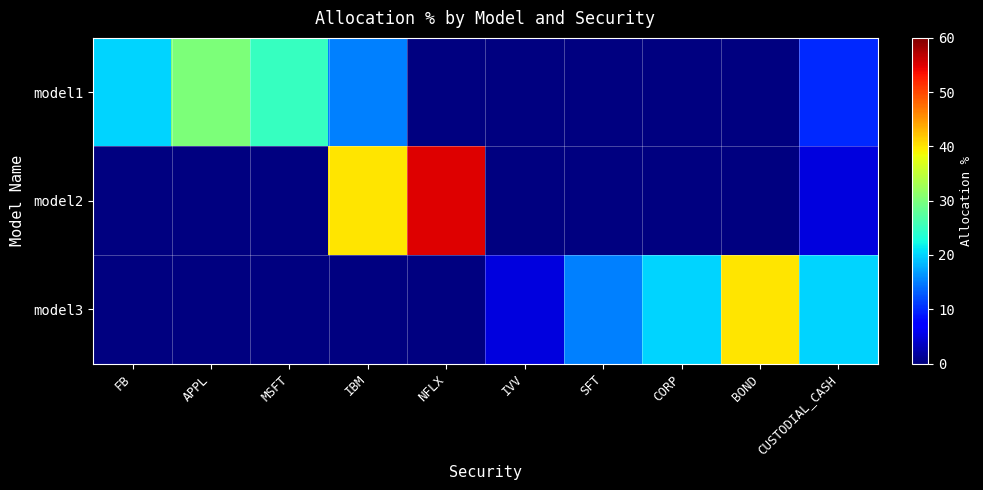

At which label does model3 reach its minimum?

FB